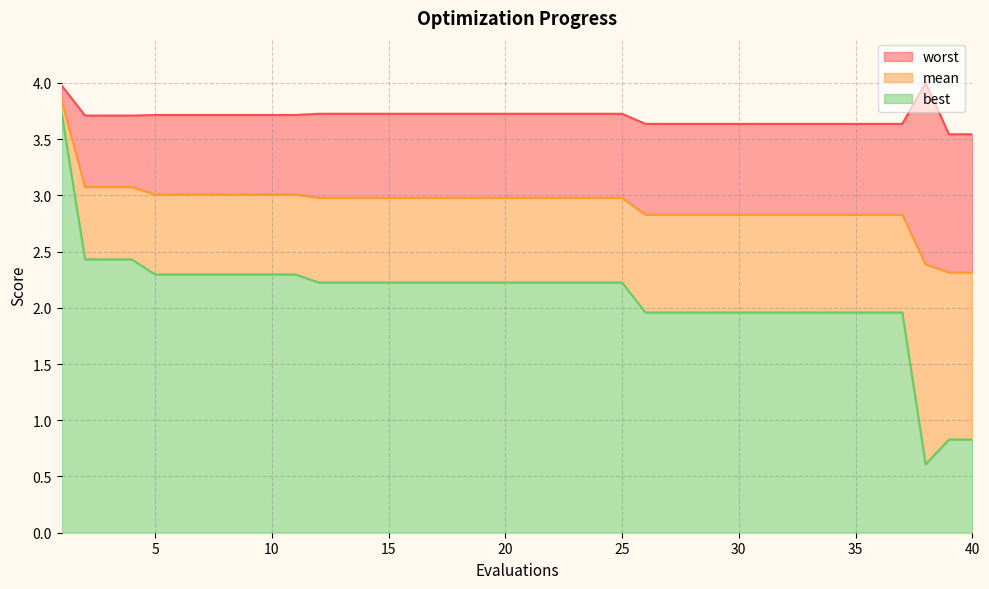

Which category has the lowest value in the best series?

38